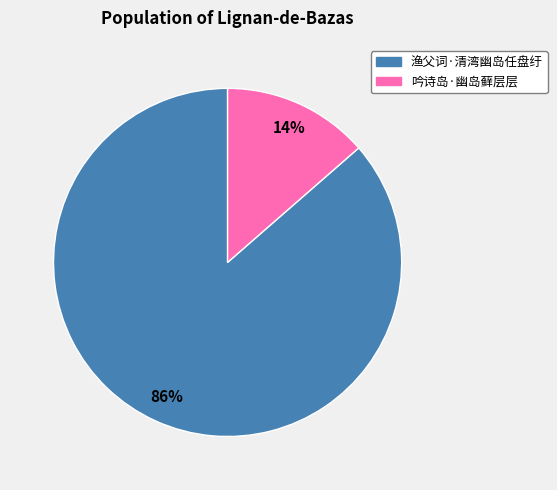

The 吟诗岛·幽岛藓层层 slice represents 14% of the pie. True or false?

True